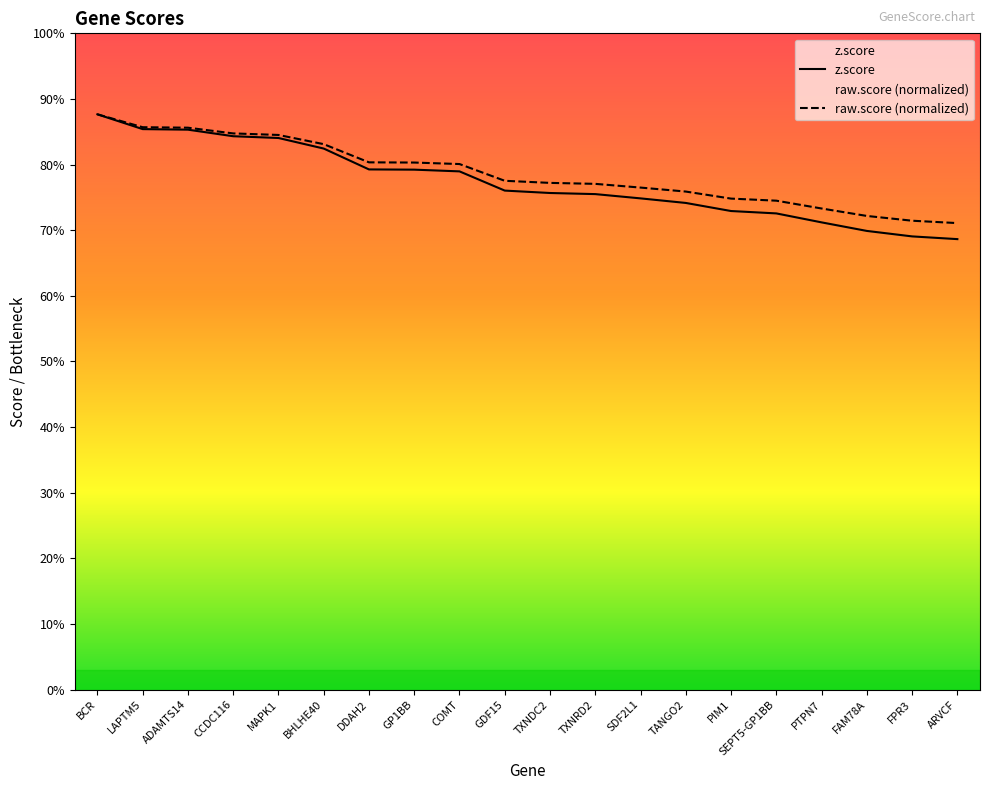

What is the sum of all raw.score values?

157.4